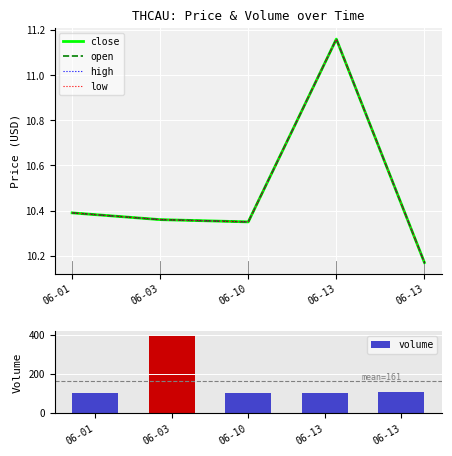

Is it true that volume equals 22.3 at 06-10?

False